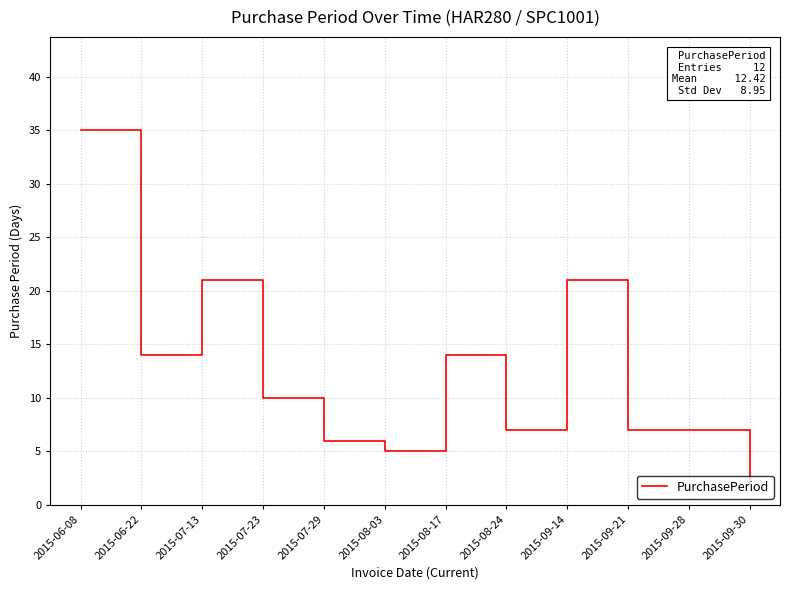

Where is the first local maximum?

2015-07-13